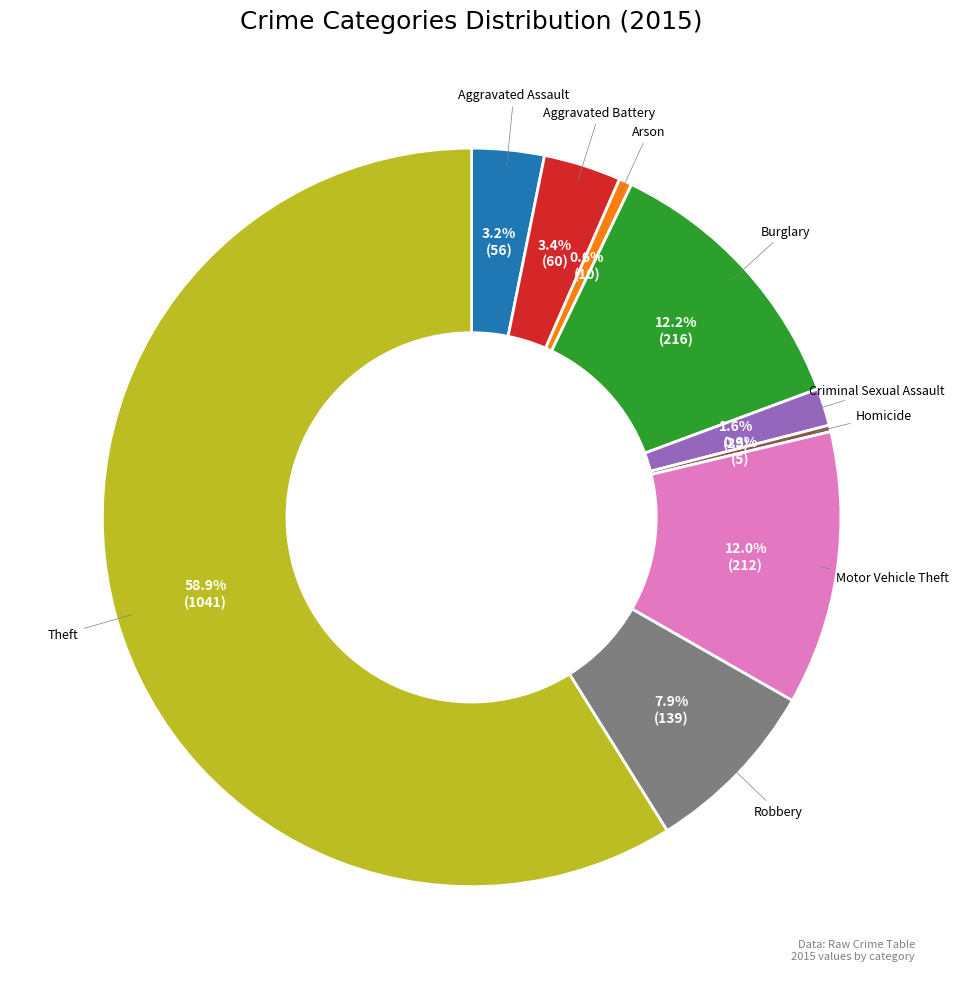

To the nearest percent, what percentage of the pie is Burglary?

12%